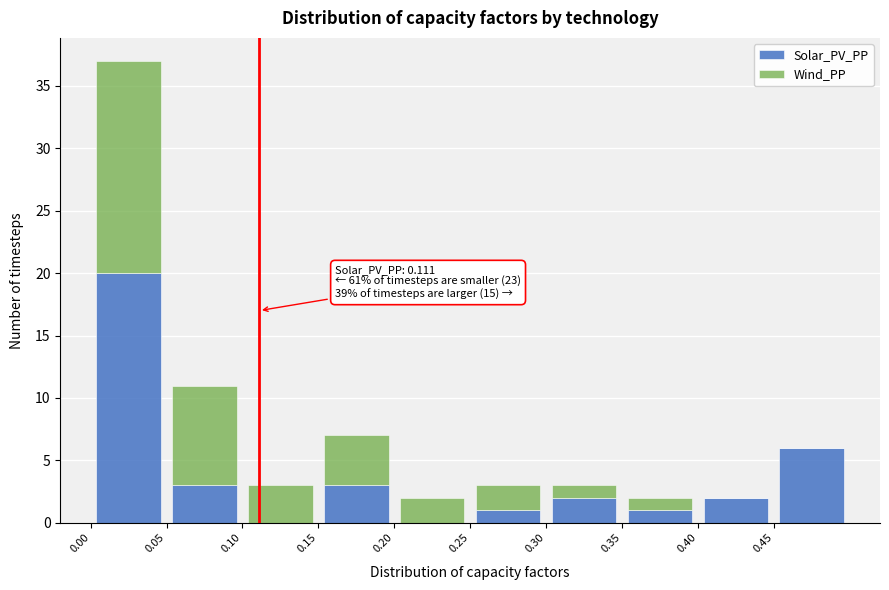

Which range on the x-axis has the tallest stacked bar (by total height)?

0.00 to 0.05